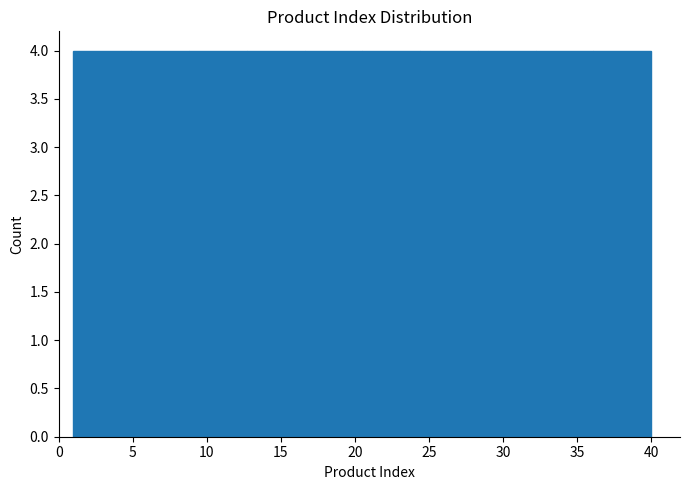

Reading left to right, list every bar in this chart as the range it spans on the x-axis followed by its height. Neither the bar edges nor the heights are printed on the chart, so give them approximately, as read against the axes.

1.0 to 4.9: 4
4.9 to 8.8: 4
8.8 to 12.7: 4
12.7 to 16.6: 4
16.6 to 20.5: 4
20.5 to 24.4: 4
24.4 to 28.3: 4
28.3 to 32.2: 4
32.2 to 36.1: 4
36.1 to 40.0: 4